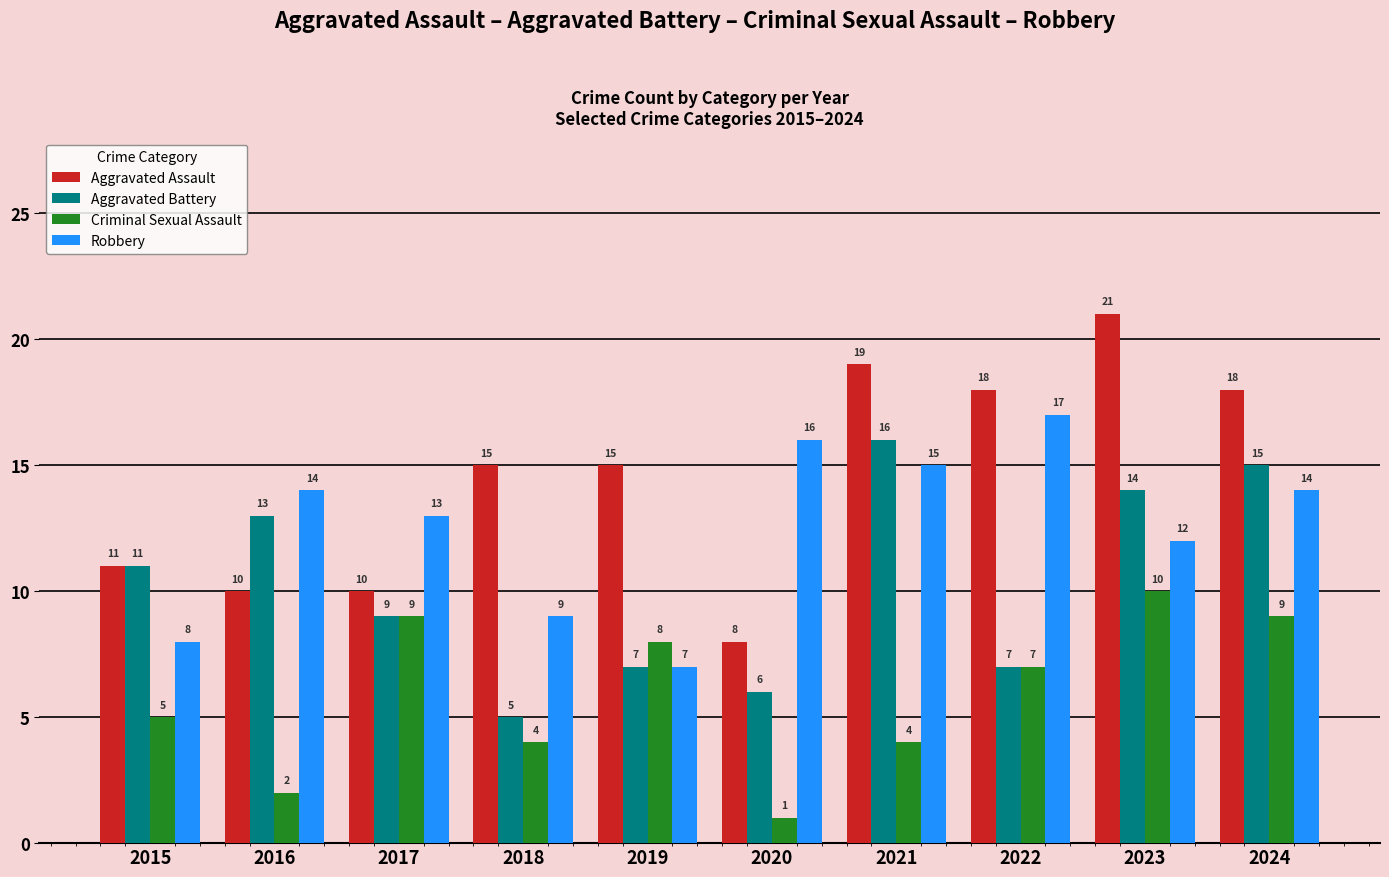

Rank the series at 2020 from lowest to highest value.

Criminal Sexual Assault, Aggravated Battery, Aggravated Assault, Robbery